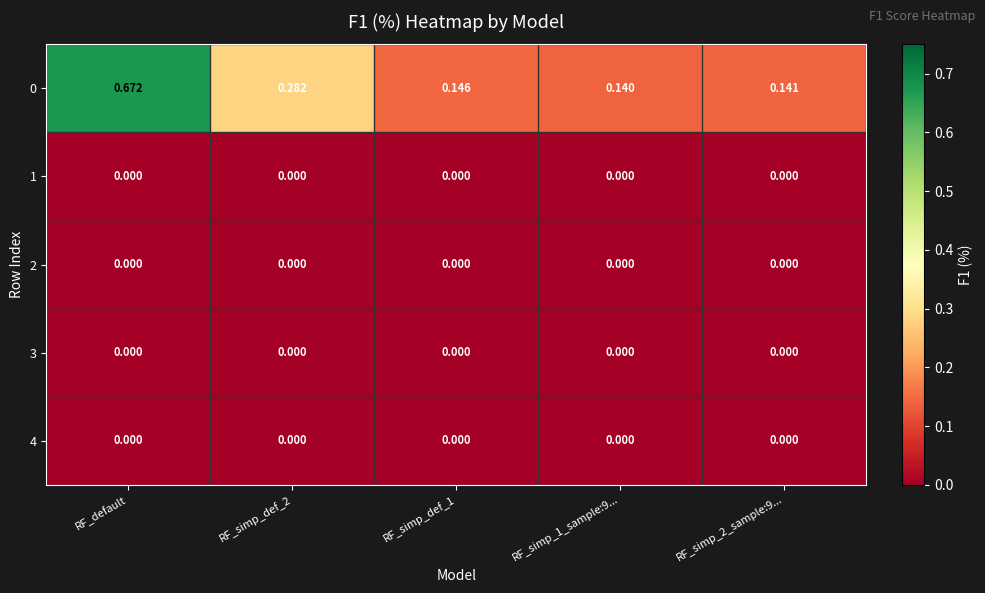

At which category is the sum across all series the highest?

RF_default